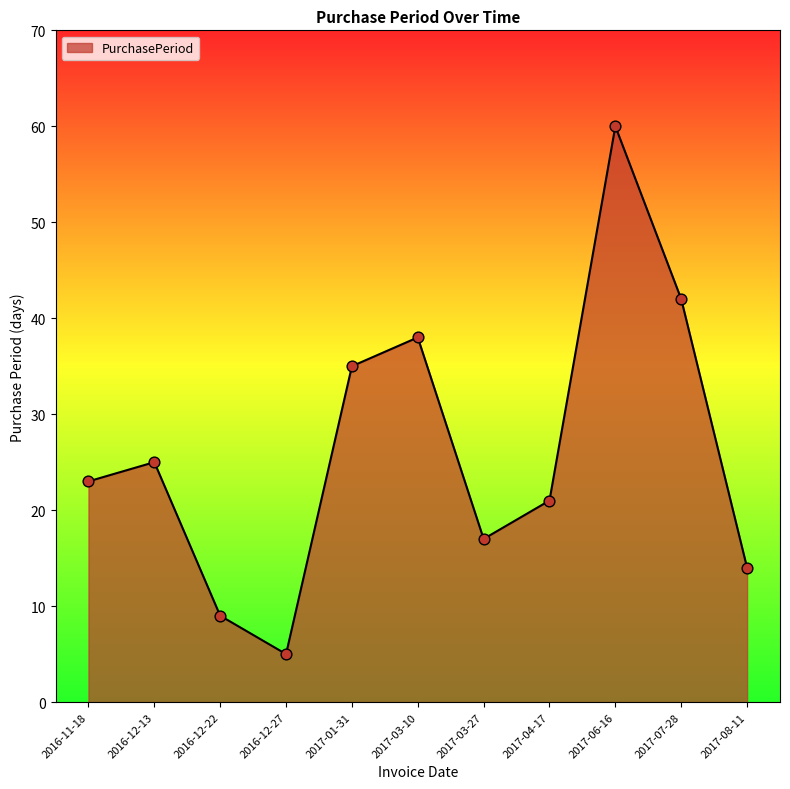

Between 2016-11-18 and 2016-12-13, which is larger?

2016-12-13